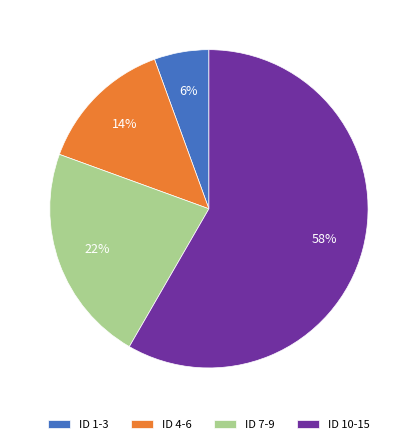

Does any single category account for the majority?

Yes